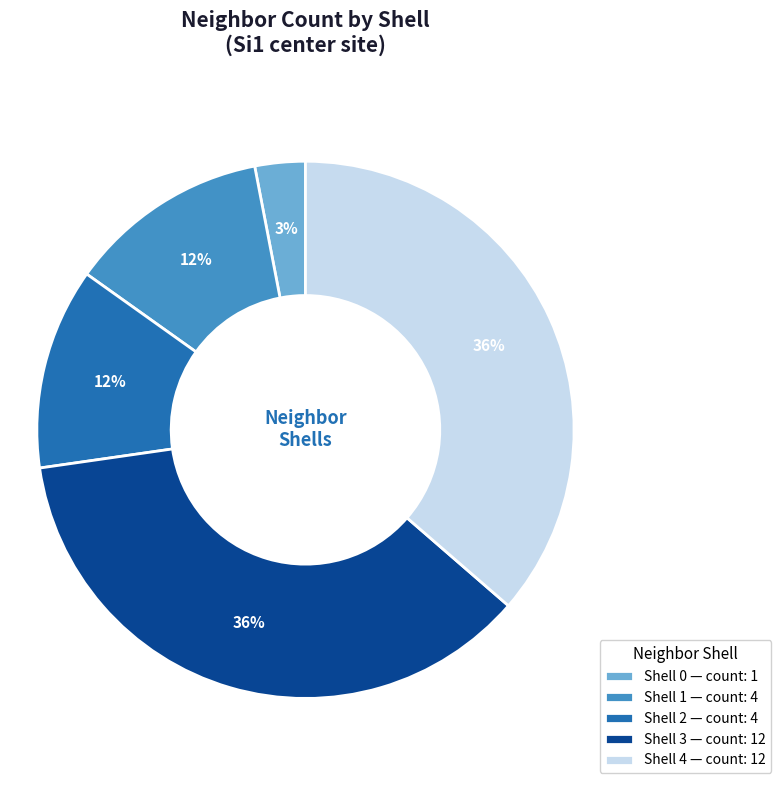

Combined, do Shell 3 — count: 12 and Shell 4 — count: 12 account for over 50%?

Yes